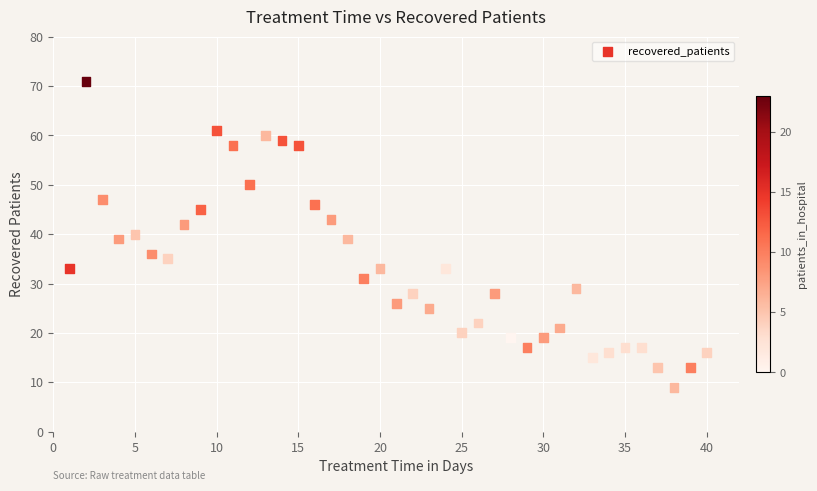

What is the range of Y values (max minus min)?

62